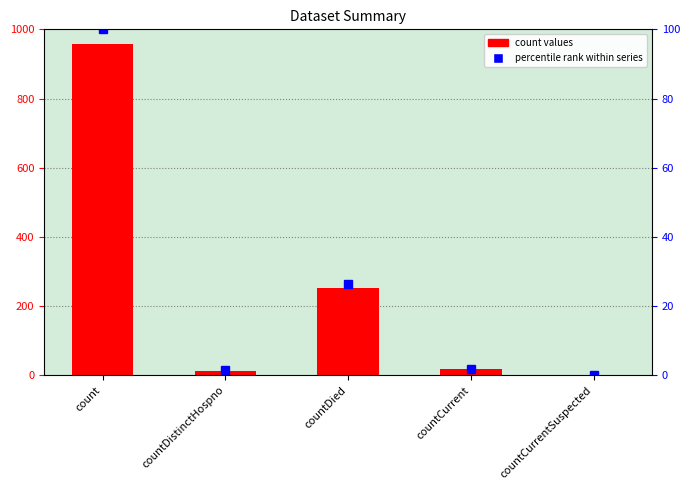

Which has a higher value, countDistinctHospno or countDied?

countDied